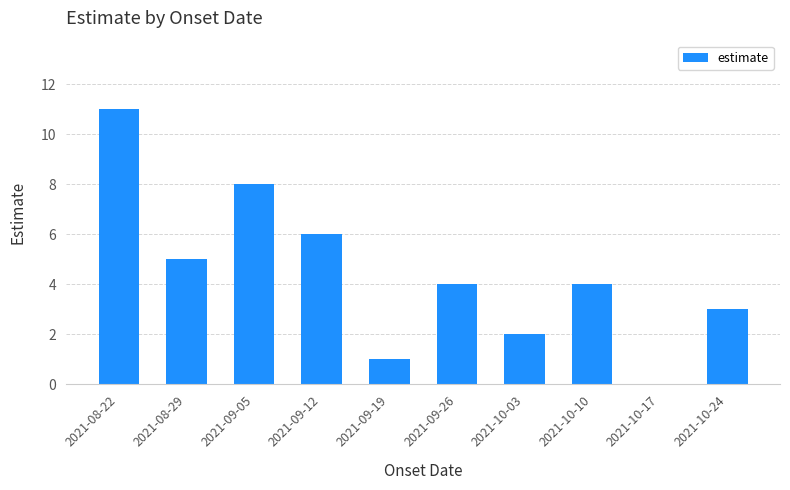

At which label is the value closest to 5?

2021-08-29